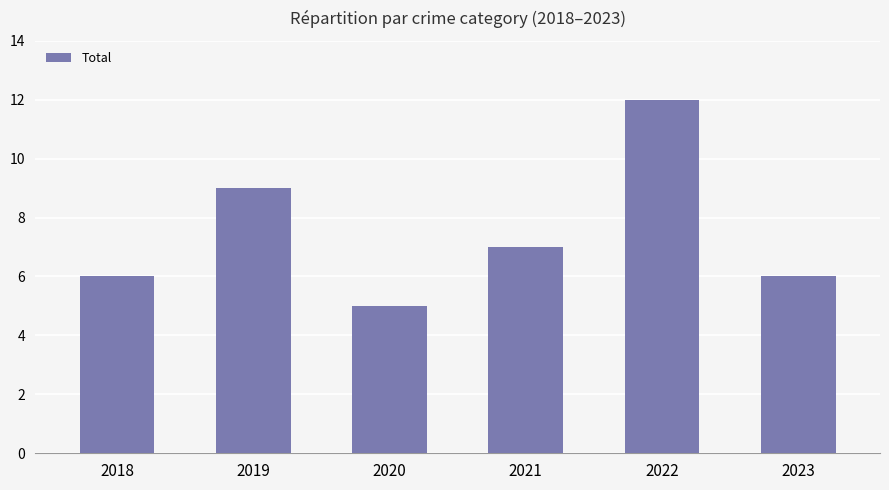

Between 2023 and 2021, which is larger?

2021